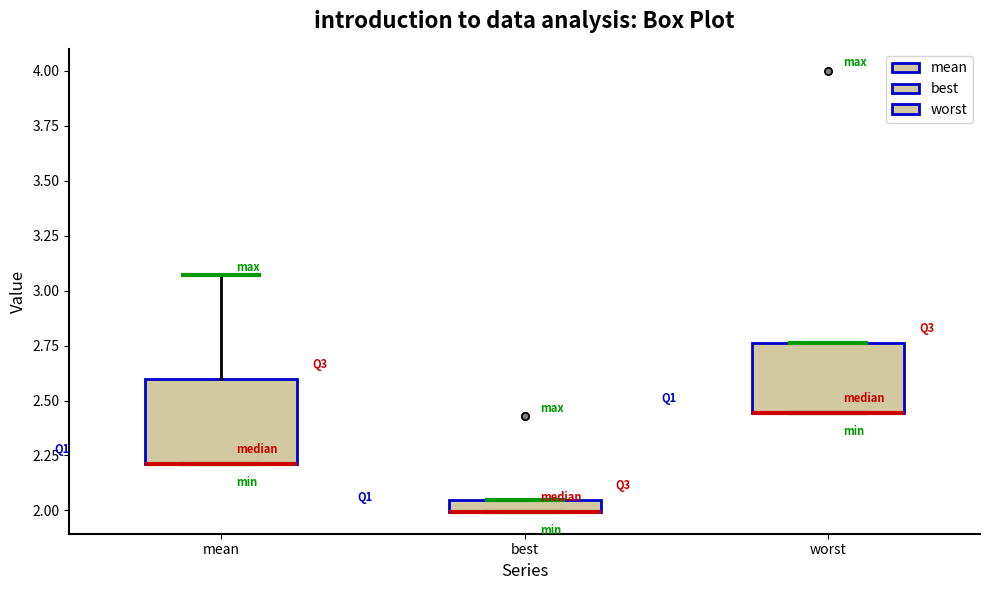

Where does the upper whisker of the box for mean end on the y-axis? The values are not printed on the chart, so give them approximately, as read against the axis.

3.05